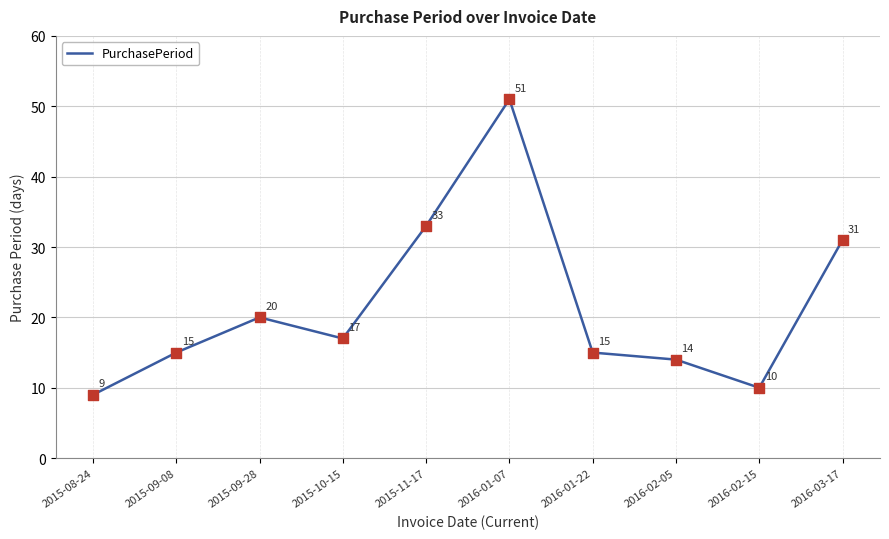

Which has a higher value, 2015-11-17 or 2016-01-07?

2016-01-07